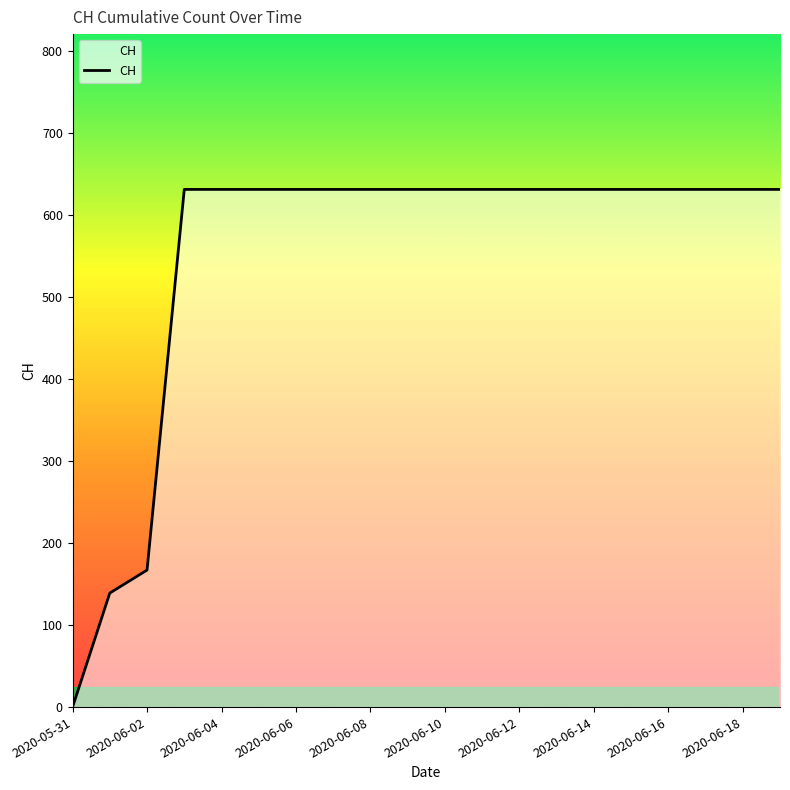

What is the sum of all values?

11033